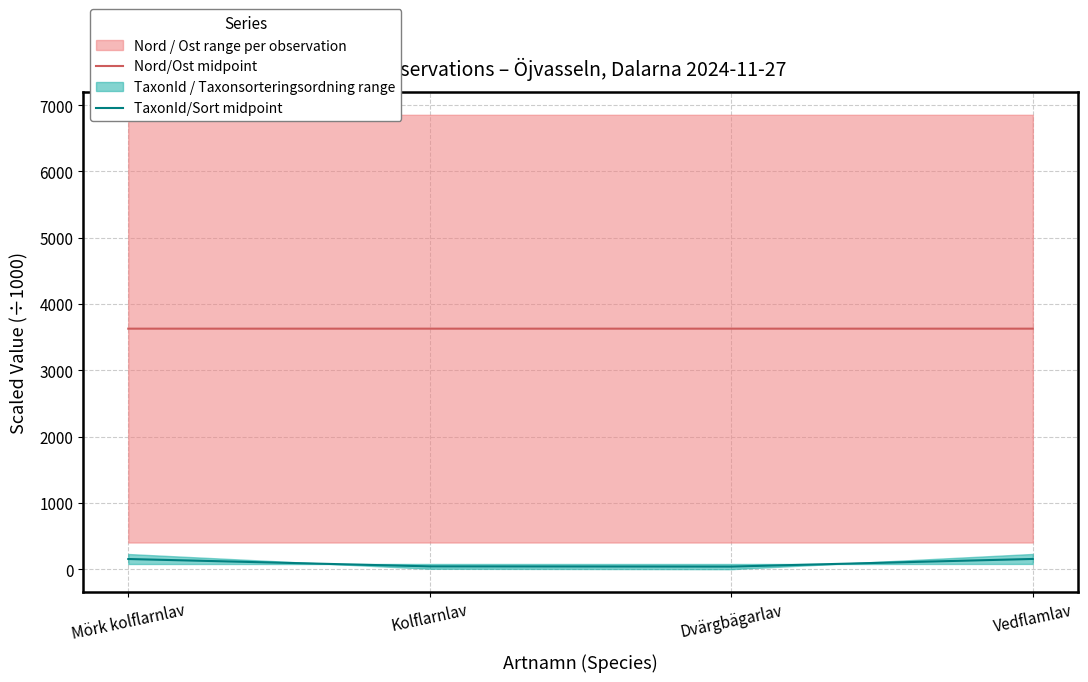

At which category does the chart reach its peak across all series?

Vedflamlav